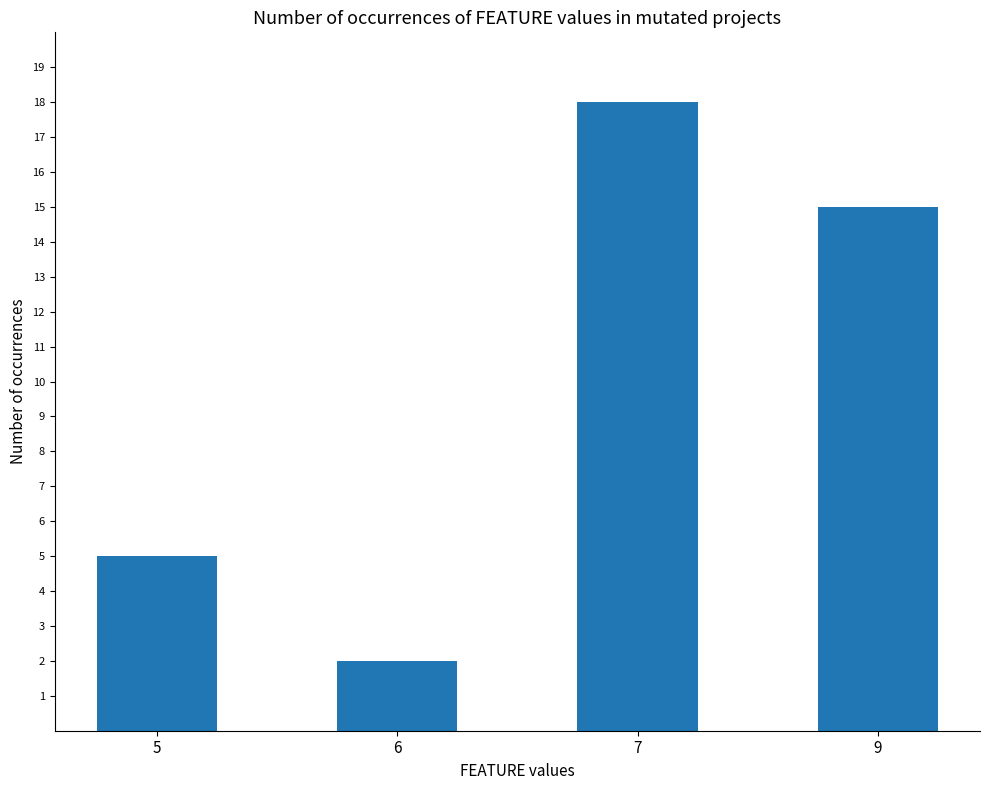

Which category has the highest value across all series?

7